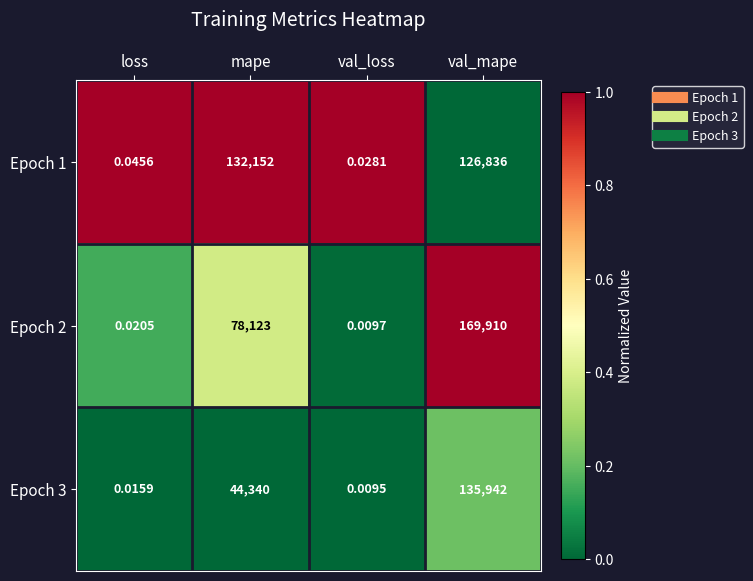

Which series has the largest total across all categories?

Epoch 1